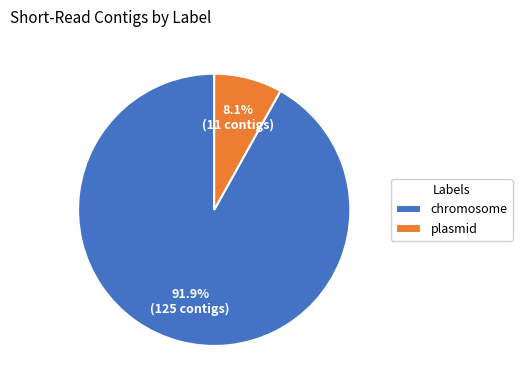

Rank the categories by value from lowest to highest.

plasmid, chromosome